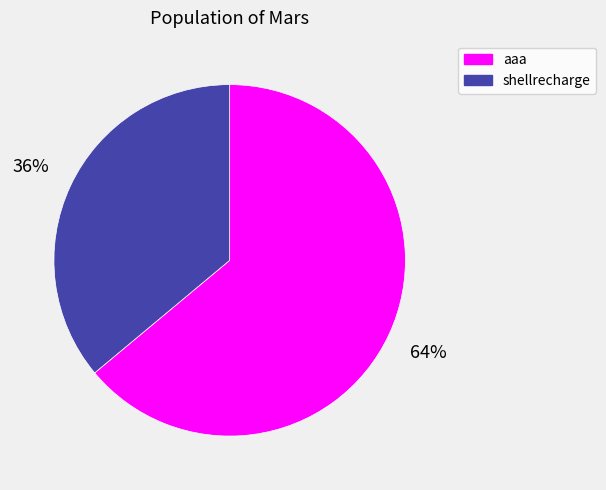

Is it true that shellrecharge is 51% of the pie?

False